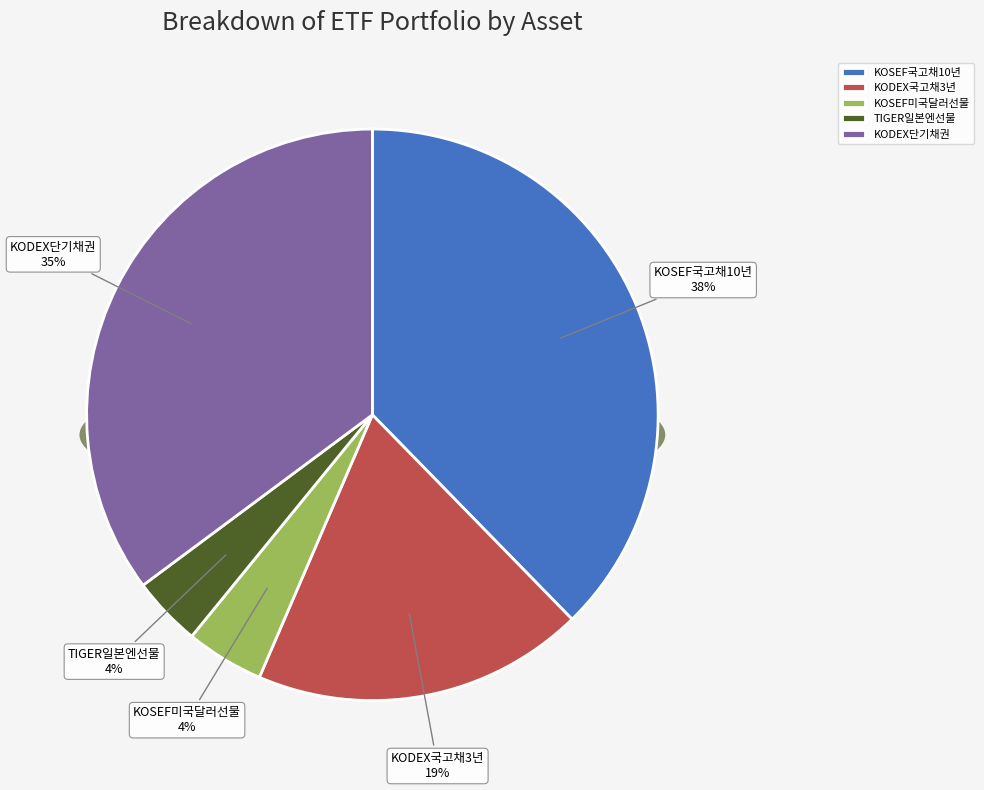

To the nearest percent, what is the difference between the KOSEF국고채10년 and TIGER일본엔선물 slice percentages?

34%